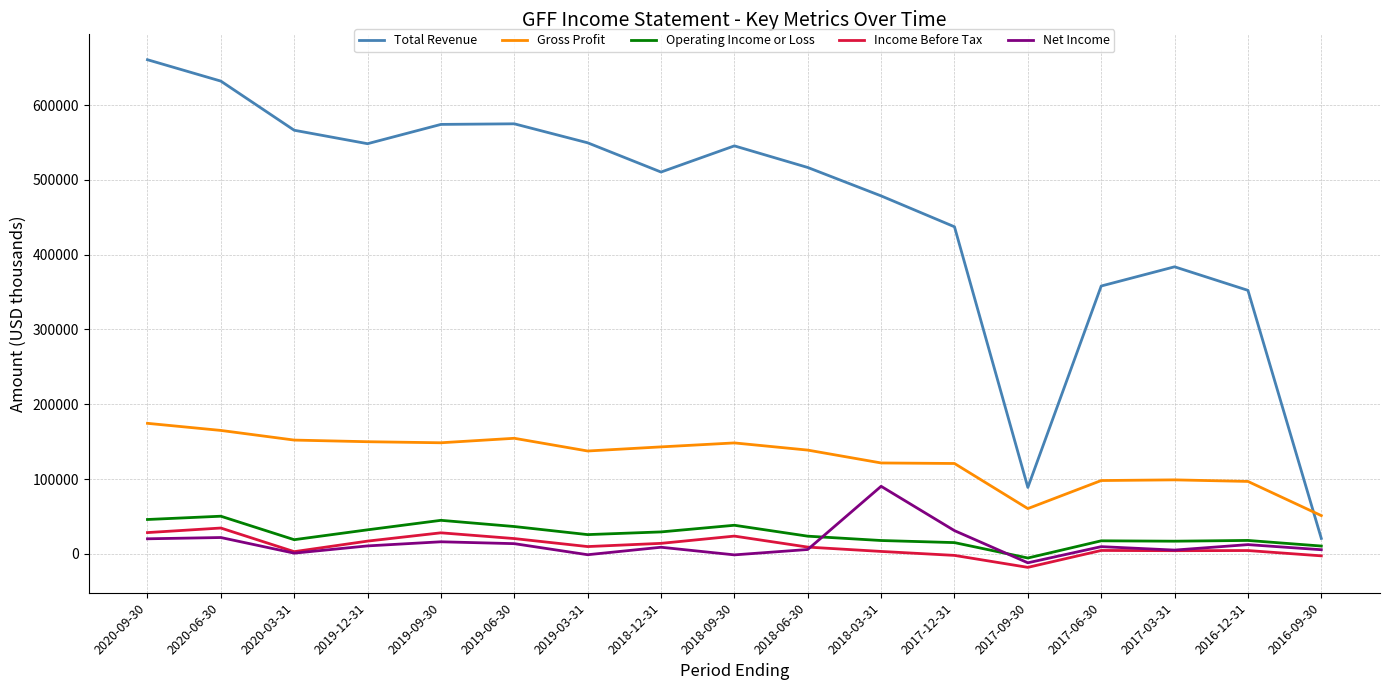

What is the sum of the Gross Profit values at 2019-03-31 and 2016-12-31?

234300